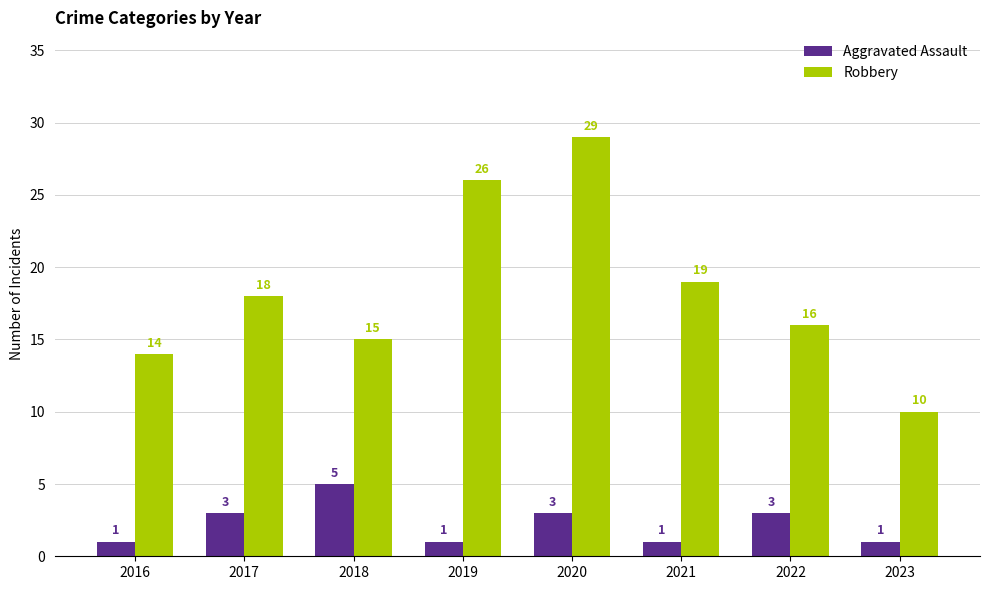

At which category is the sum across all series the highest?

2020